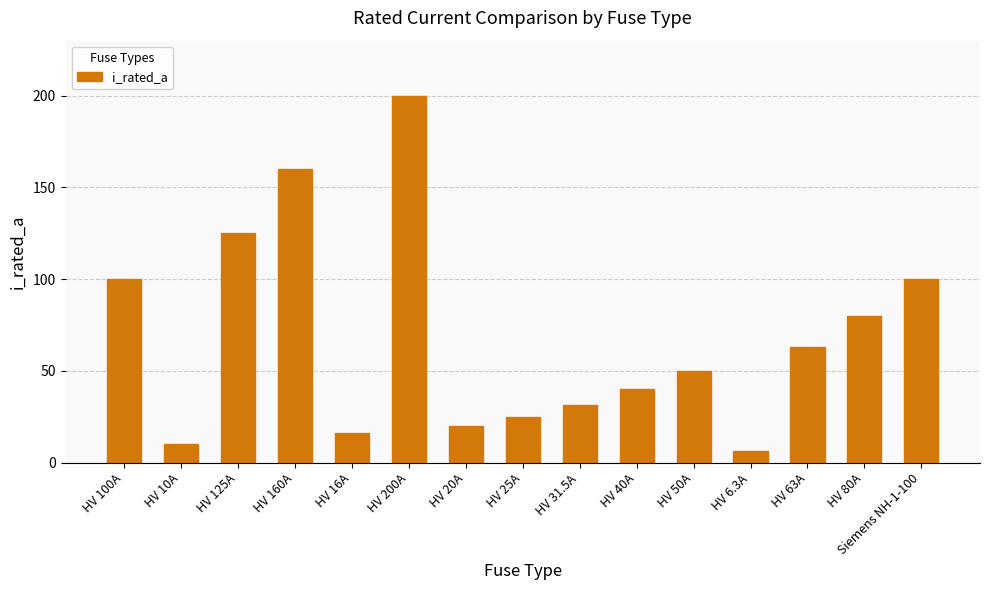

What is the label of the 9th bar from the right?

HV 20A